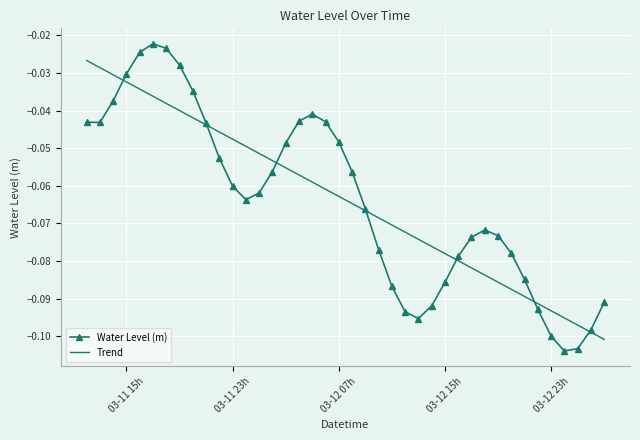

List the series in order of their peak value, lowest first.

Trend, Water Level (m)